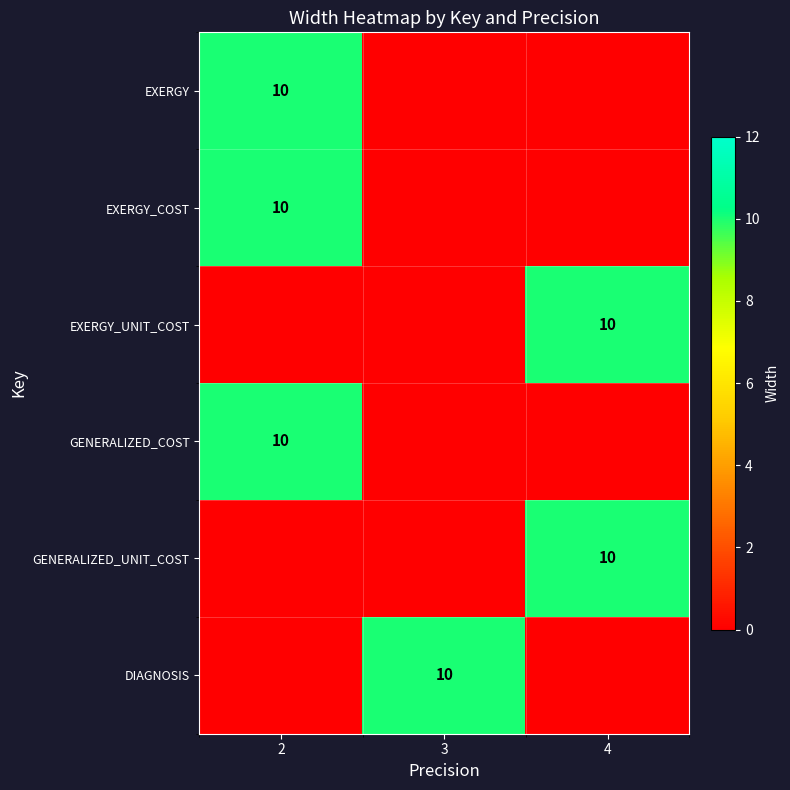

True or false: DIAGNOSIS has a value of 10 at 3.

True